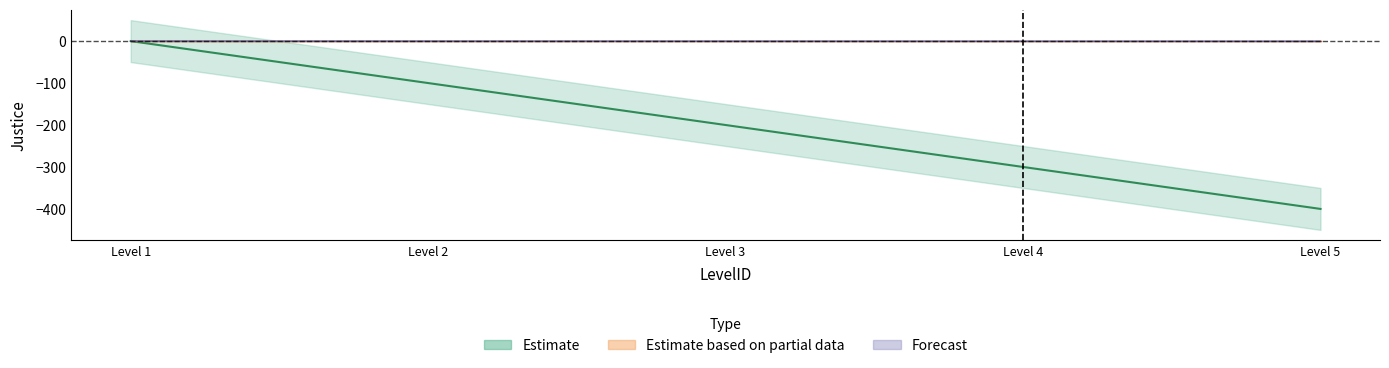

List the labels in order of value, largest first.

Level 1, Level 2, Level 3, Level 4, Level 5